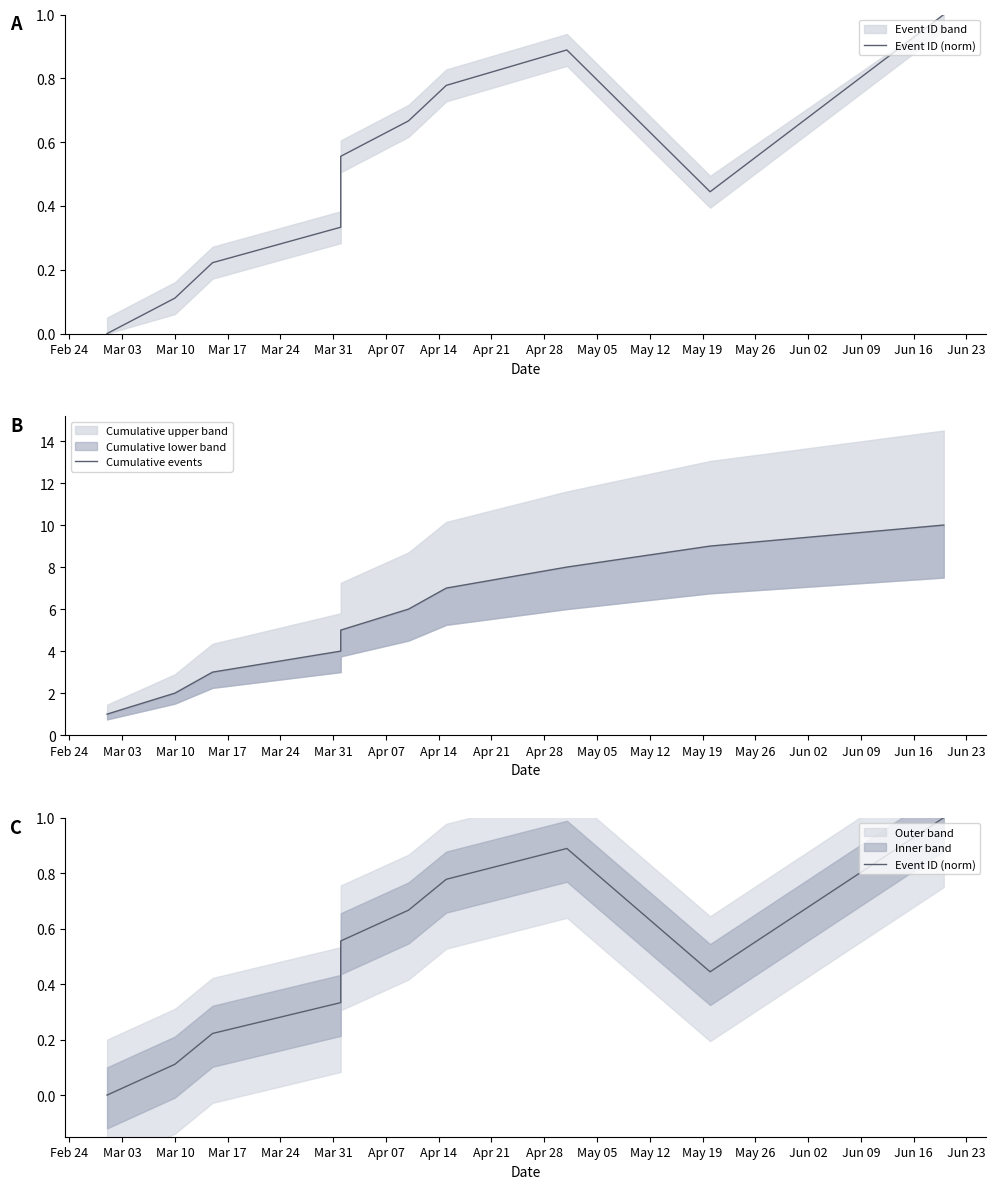

True or false: Event ID (norm) and Cumulative events intersect in this chart.

False